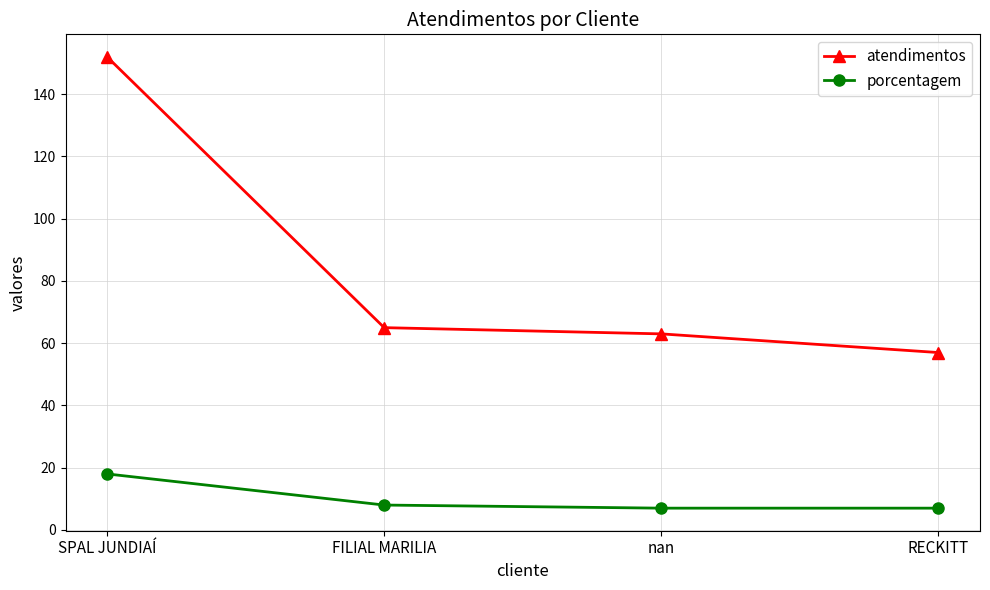

What is the difference between the atendimentos values at SPAL JUNDIAÍ and FILIAL MARILIA?

87